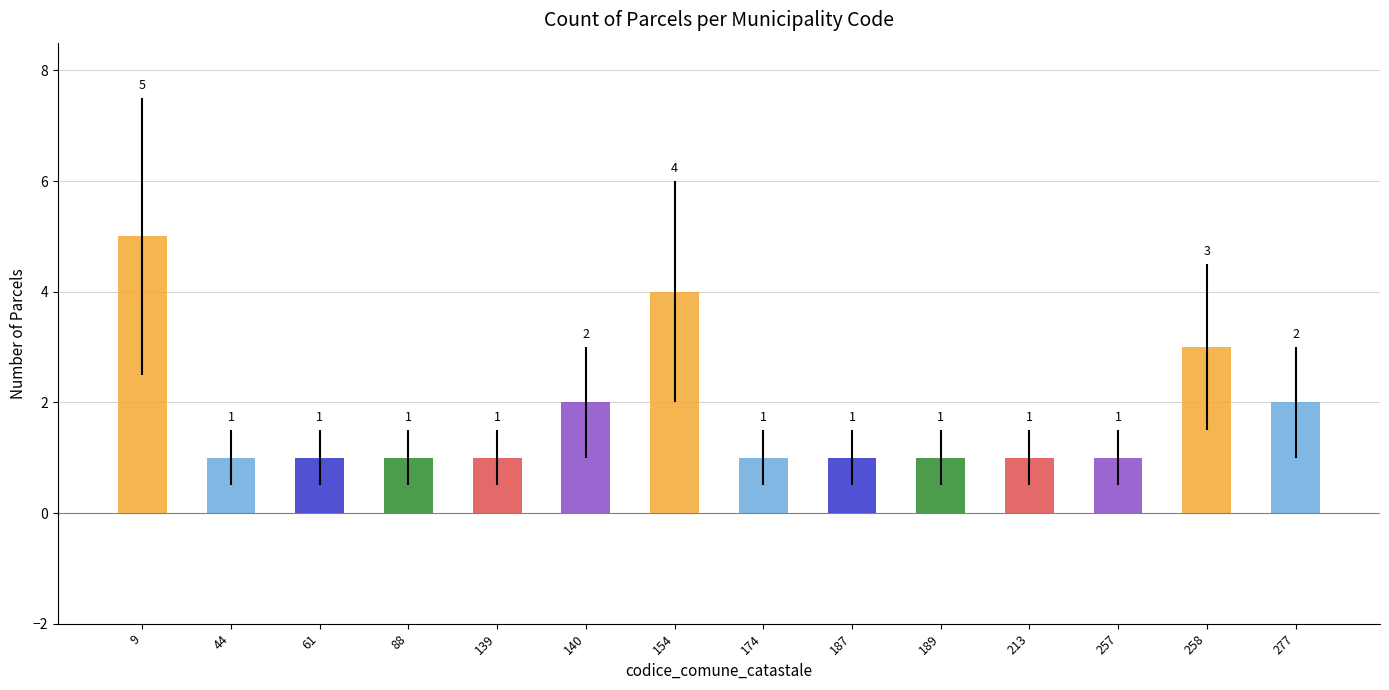

What is the sum of the values at 257 and 189?

2